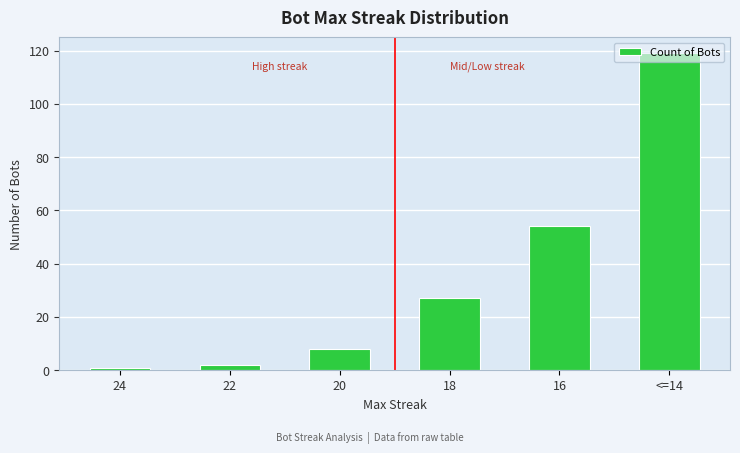

List the labels in order of value, largest first.

<=14, 16, 18, 20, 22, 24